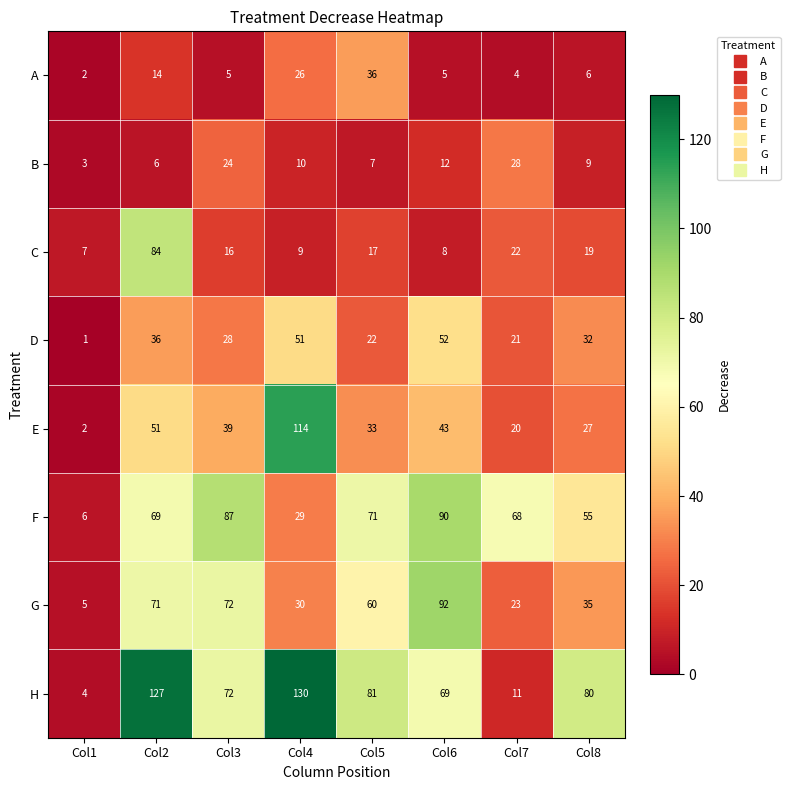

Is it true that H equals 107 at Col3?

False